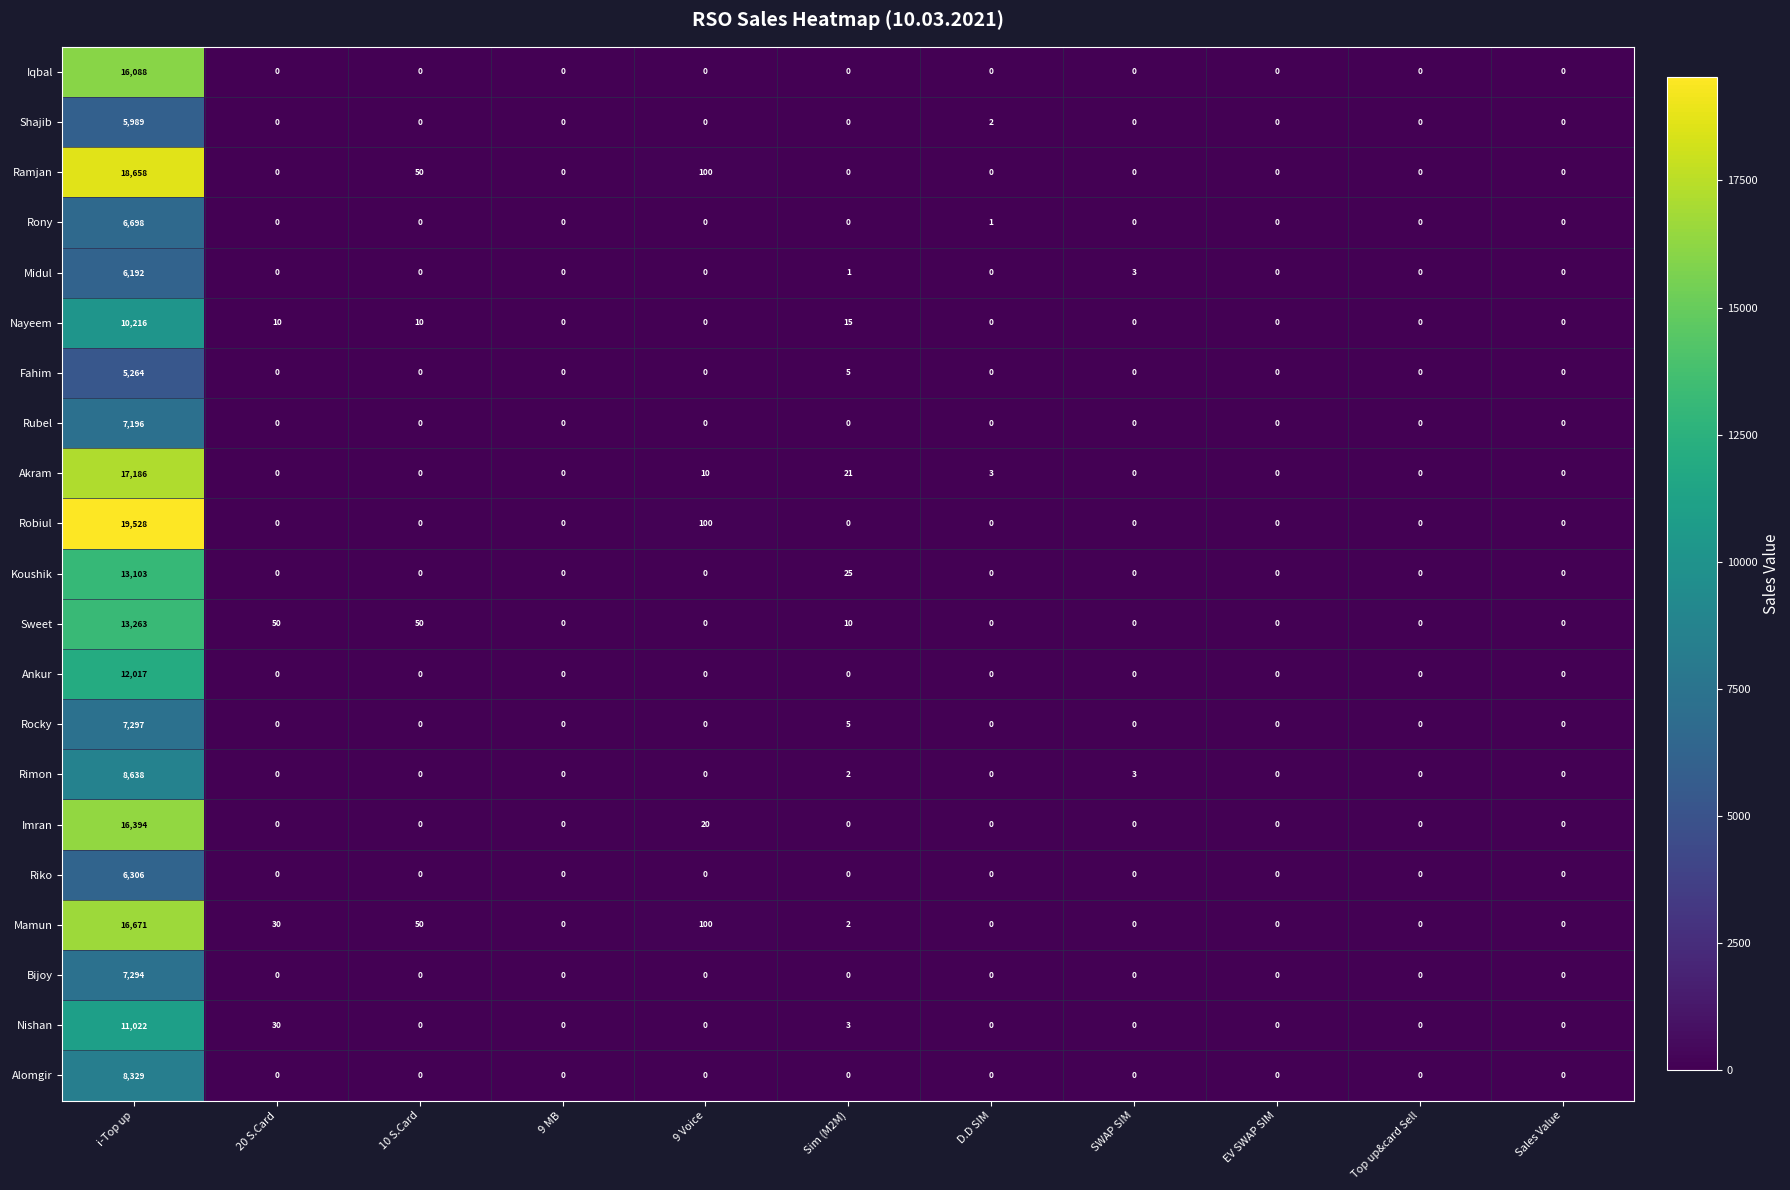

At which category is the sum across all series the highest?

i-Top up